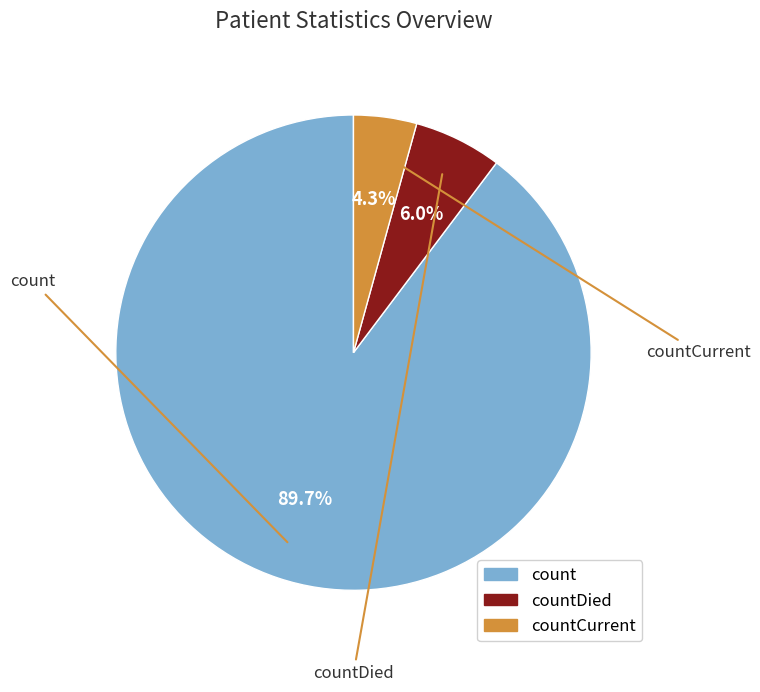

What is the change in value from count to countDied?

-19645